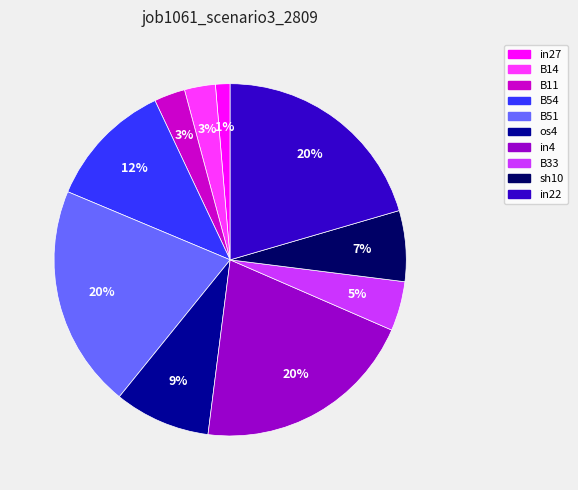

Is there any slice that represents more than half of the pie?

No